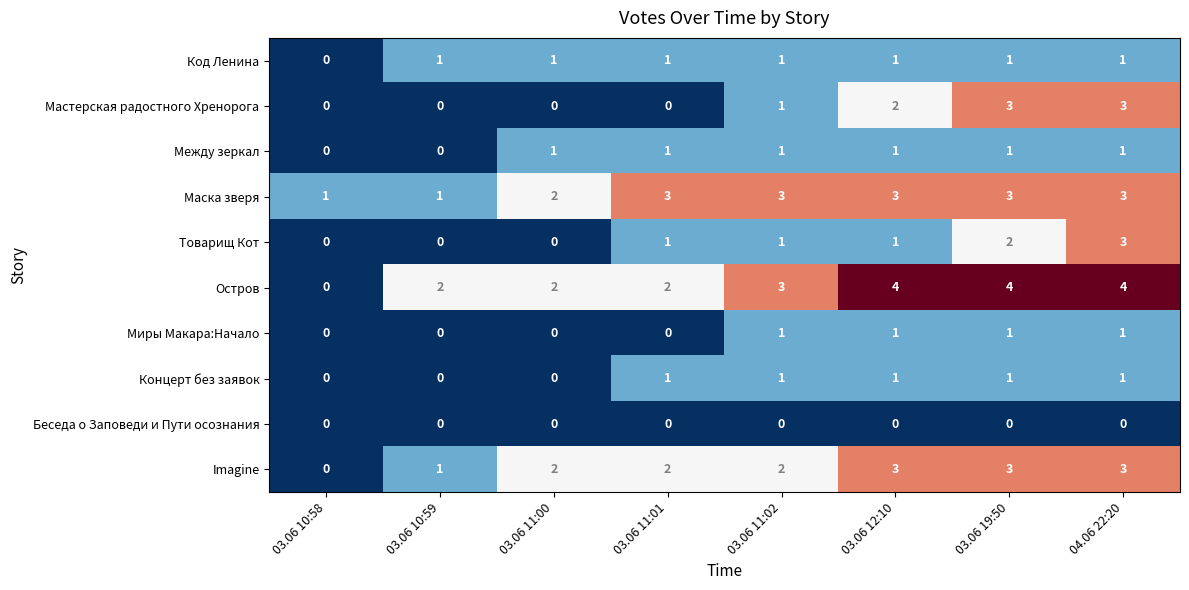

How many categories are shown in the chart?

8